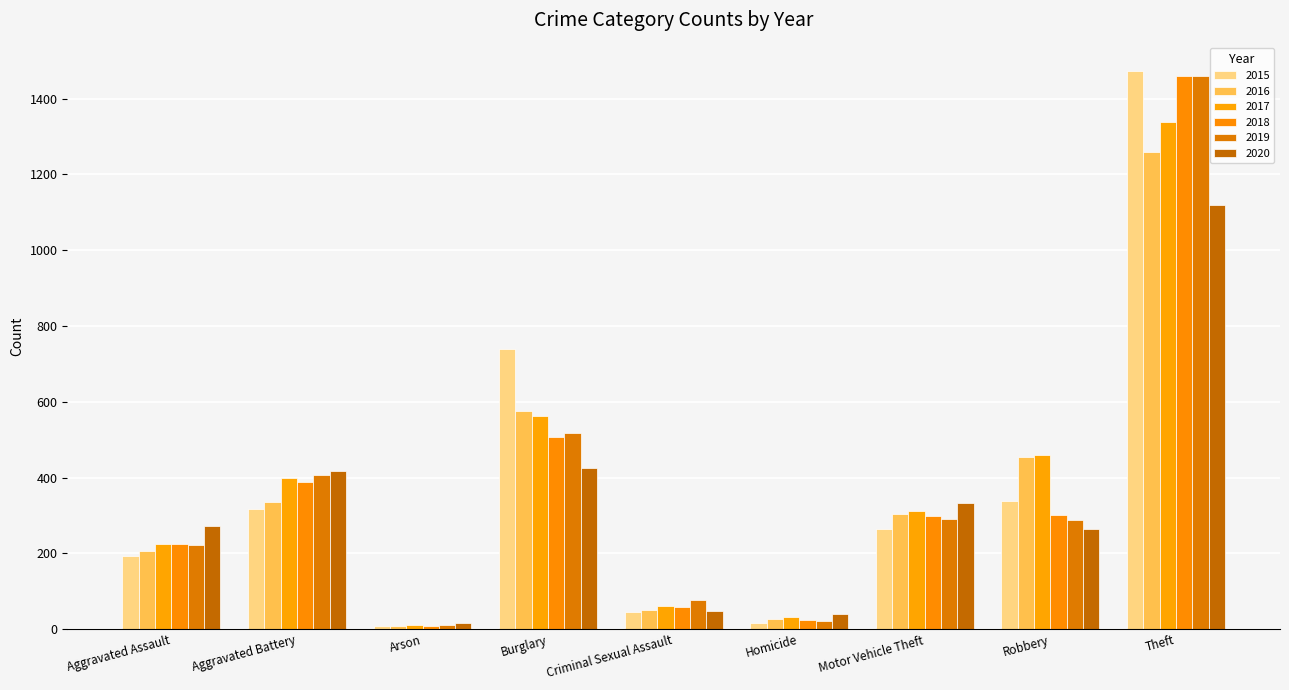

What position from the left is Aggravated Assault?

1